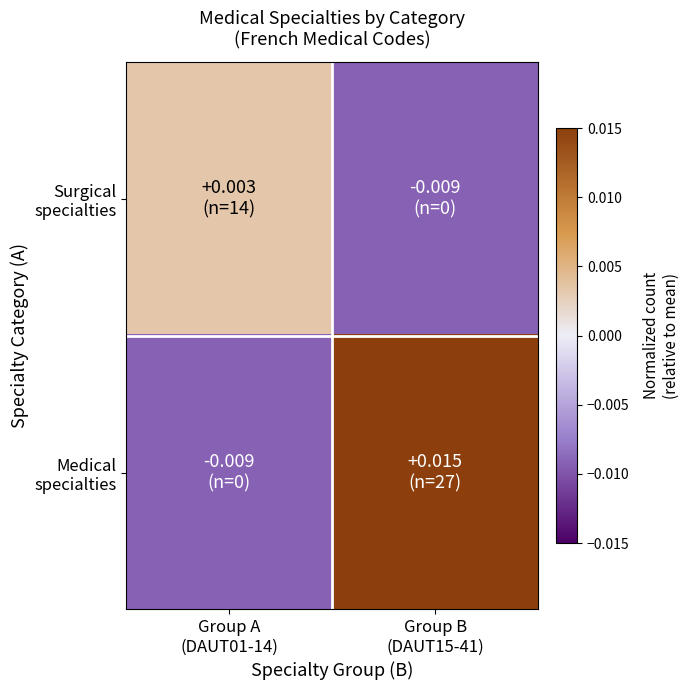

Between Group A (DAUT01-14) and Group B (DAUT15-41), which series saw the biggest shift?

Medical specialties